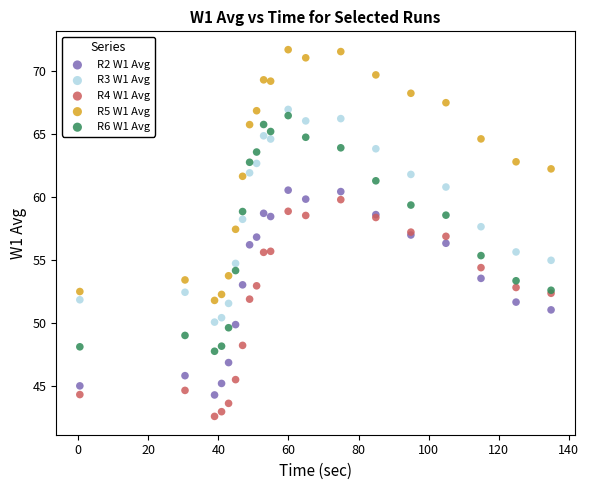

Which series reaches the maximum Y coordinate?

R5 W1 Avg